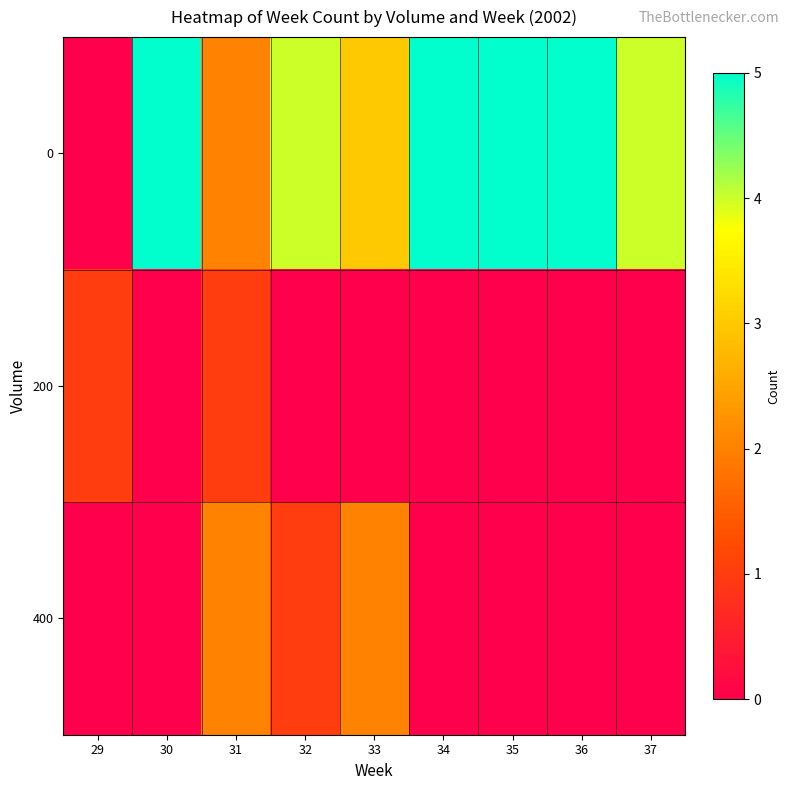

At which category does the chart reach its minimum across all series?

29